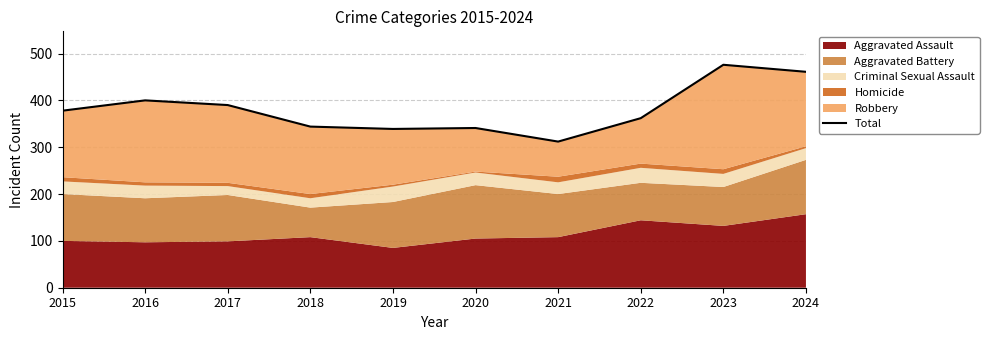

At which category does the data reach its first local valley?

2019